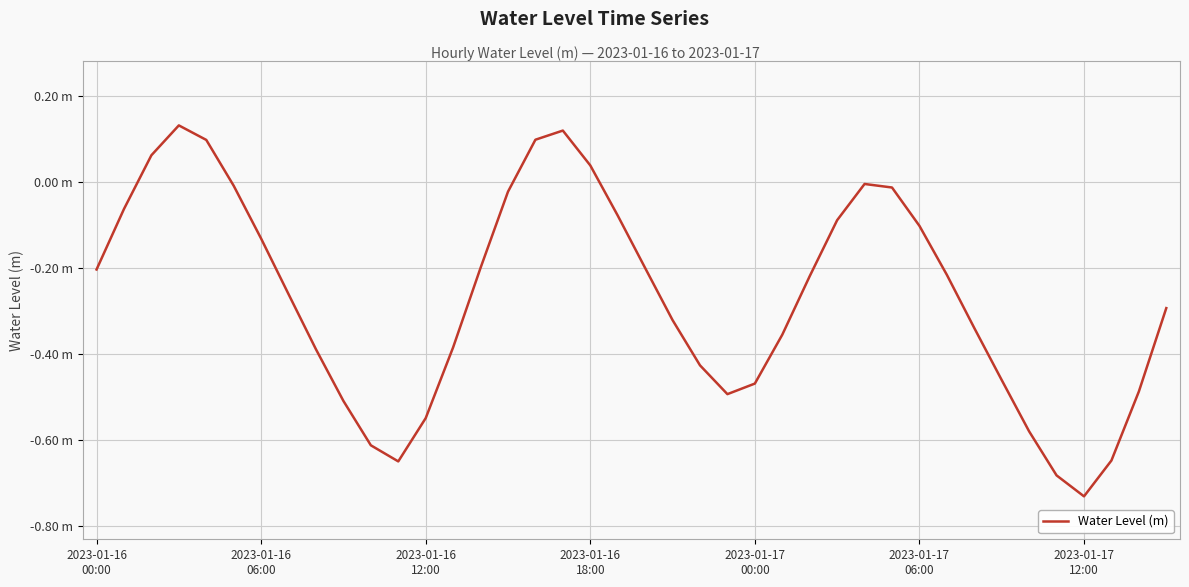

True or false: the data has more than 0 interior local peaks.

True